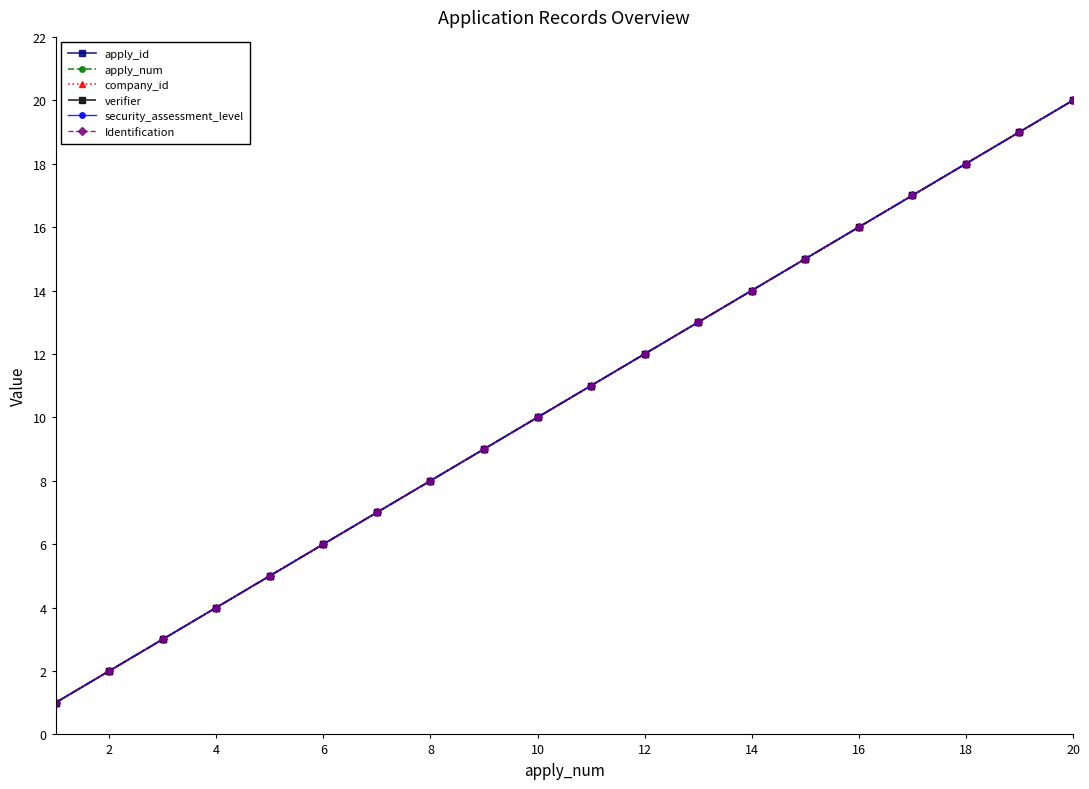

True or false: verifier and Identification intersect in this chart.

False